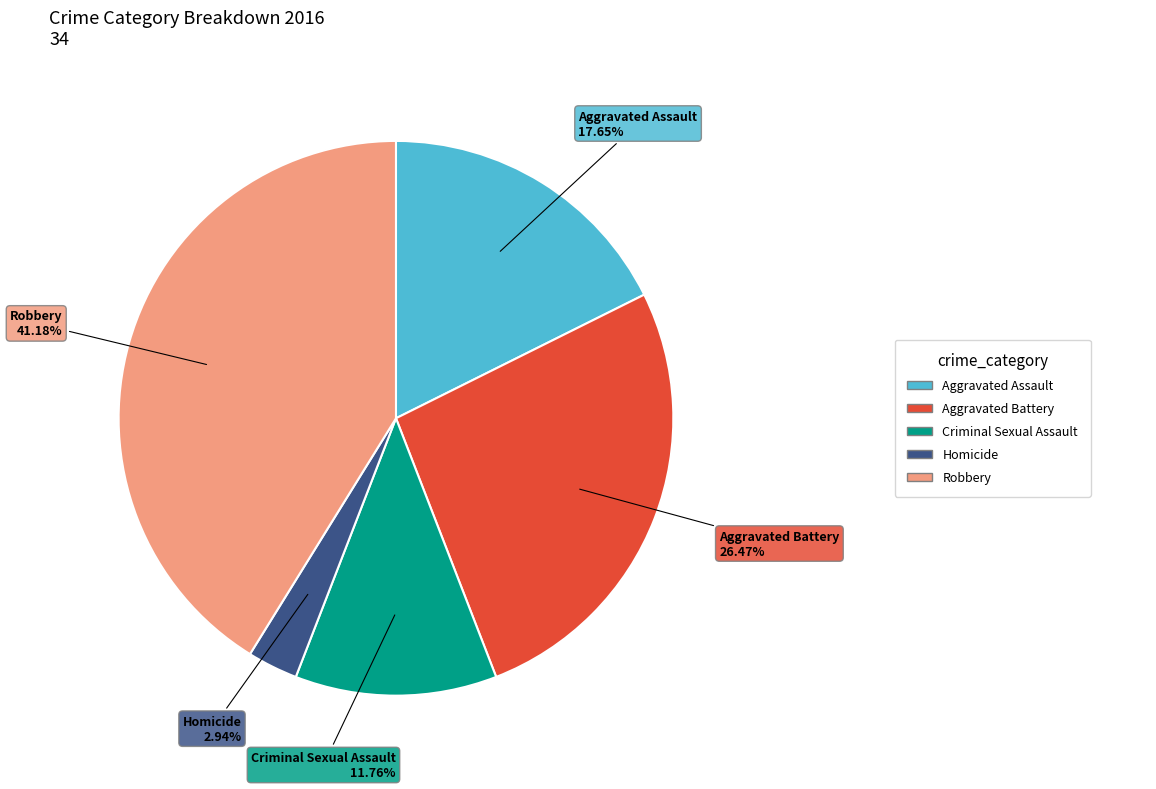

To the nearest percent, what portion does Robbery represent?

41%